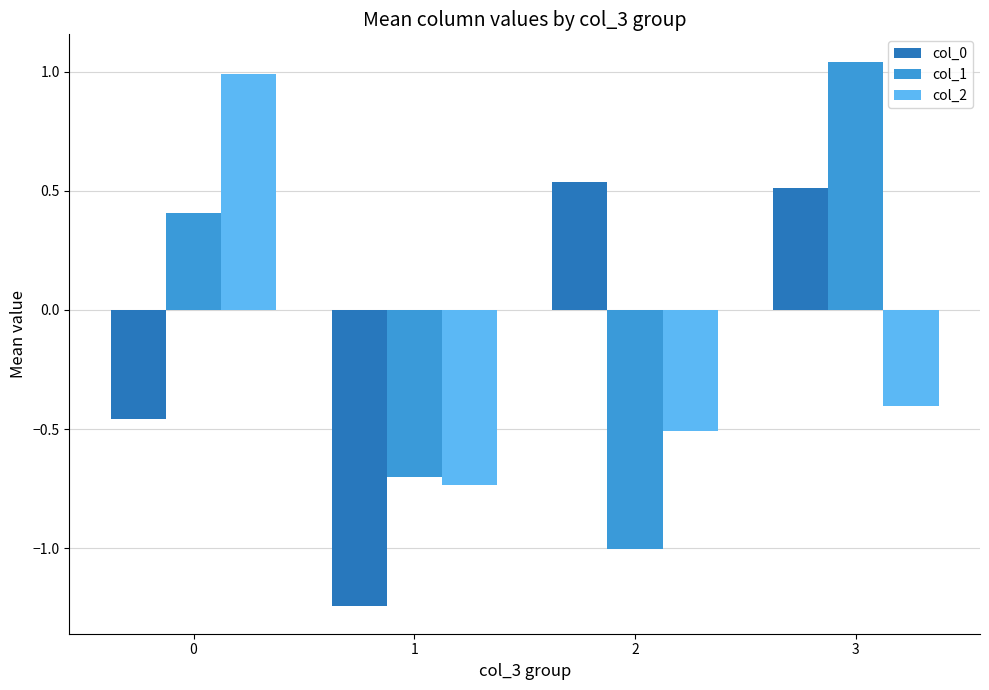

What is the difference between the highest and lowest values at 3?

1.4